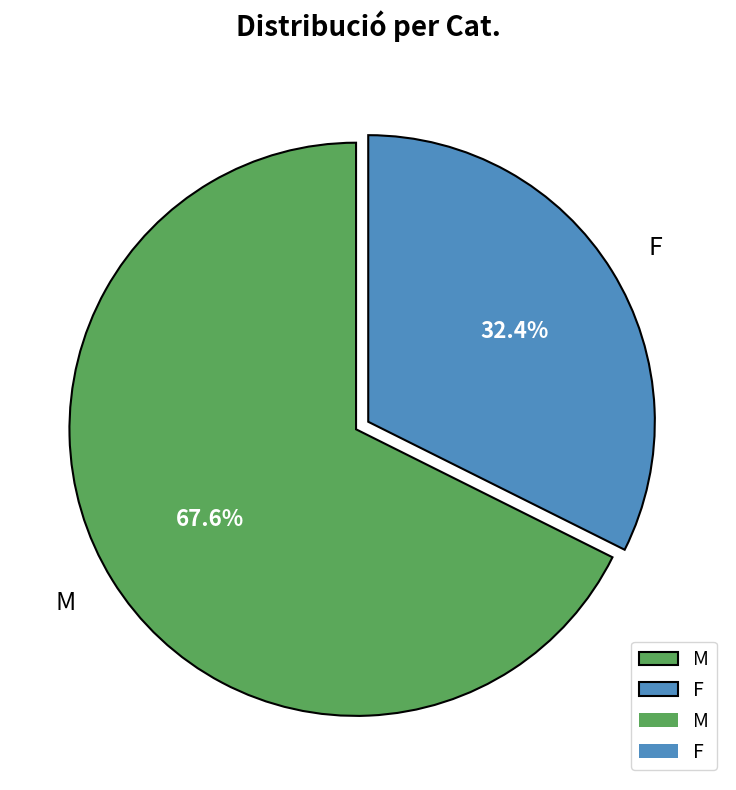

Which category accounts for the majority?

M